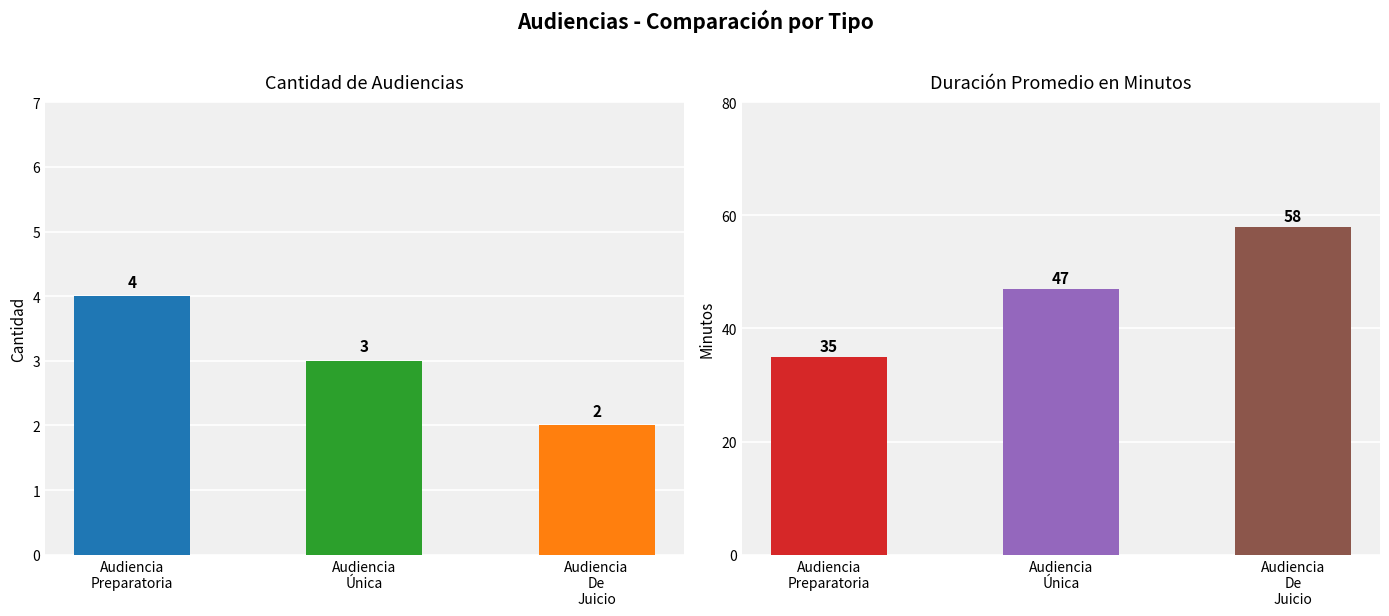

Which series has the largest range (max minus min)?

Duración Promedio en Minutos (MM)